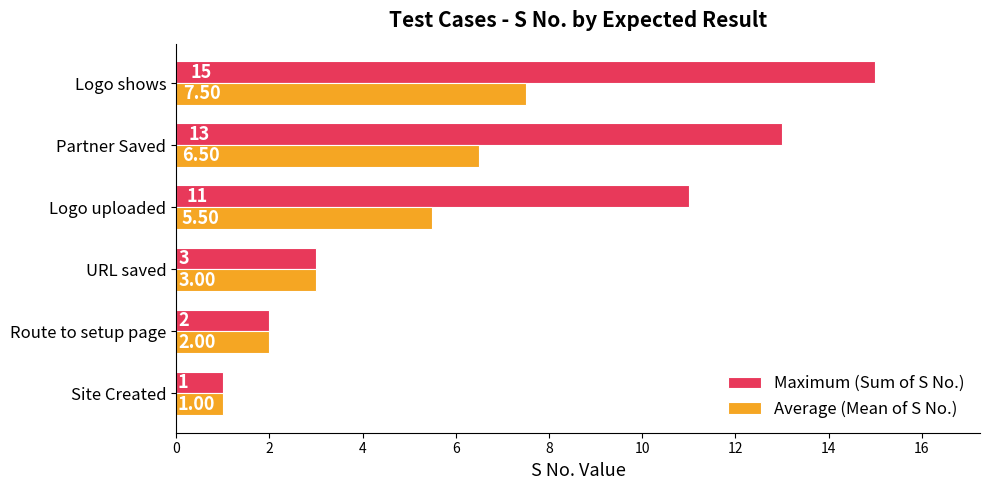

At which category does the chart reach its peak across all series?

Logo shows